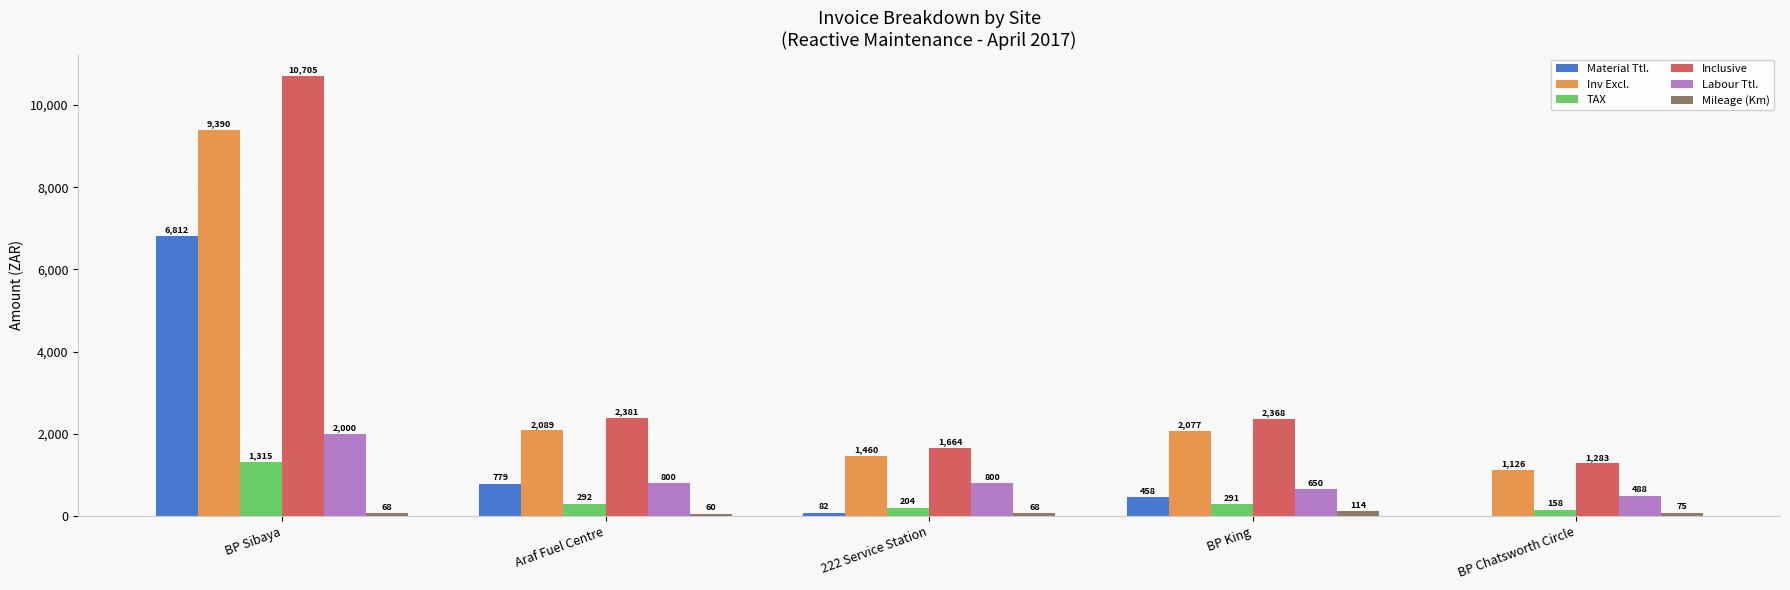

Between BP King and BP Chatsworth Circle, which series saw the biggest shift?

Inclusive